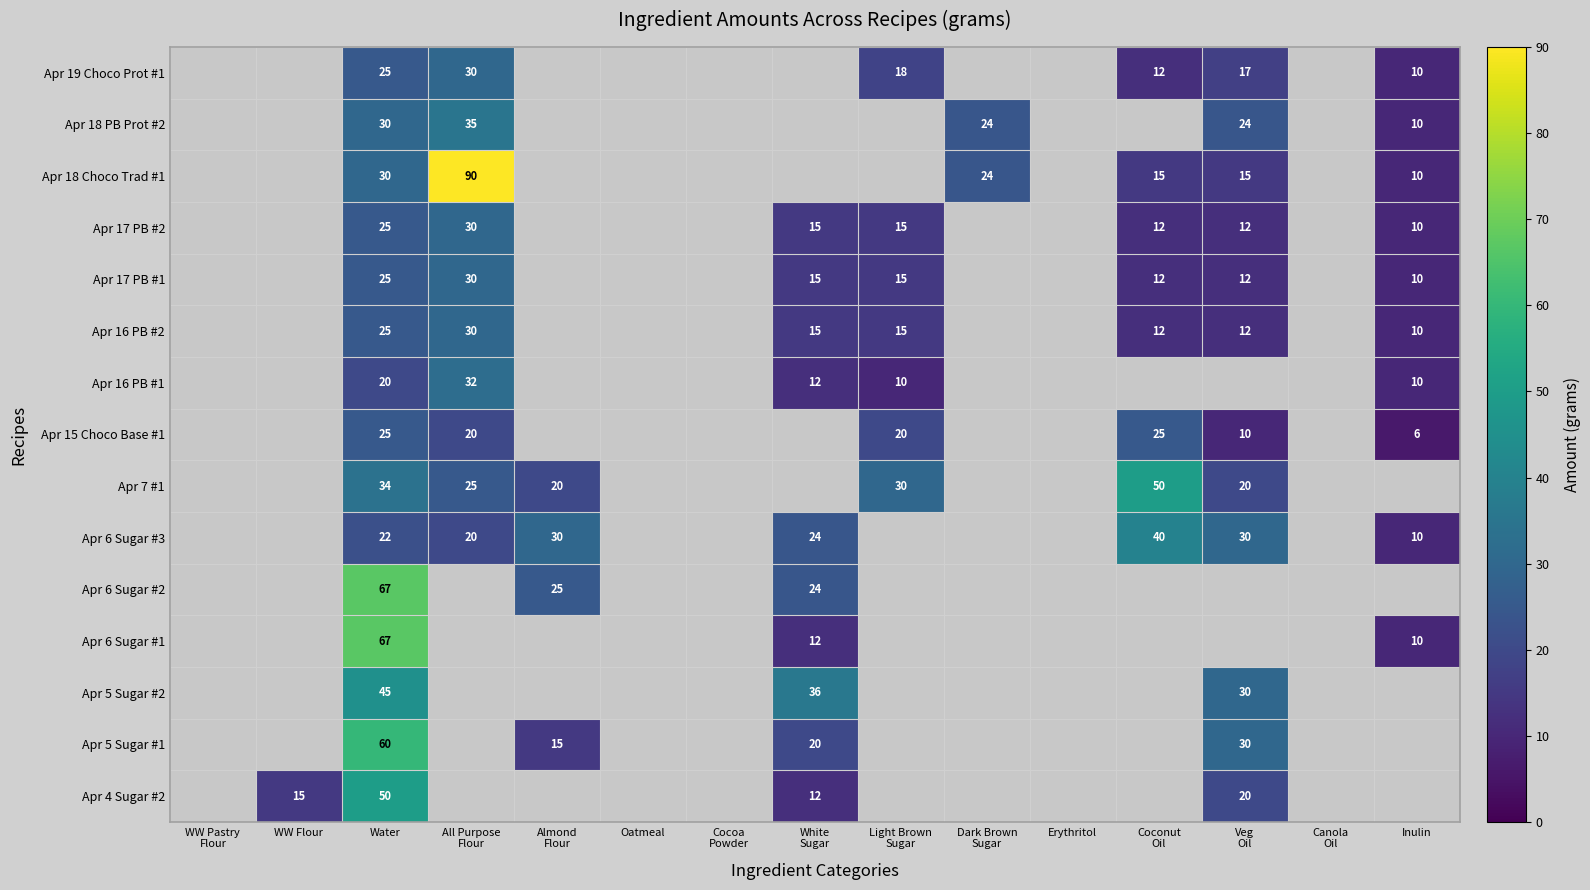

Which label corresponds to the largest value in the chart?

All Purpose
Flour